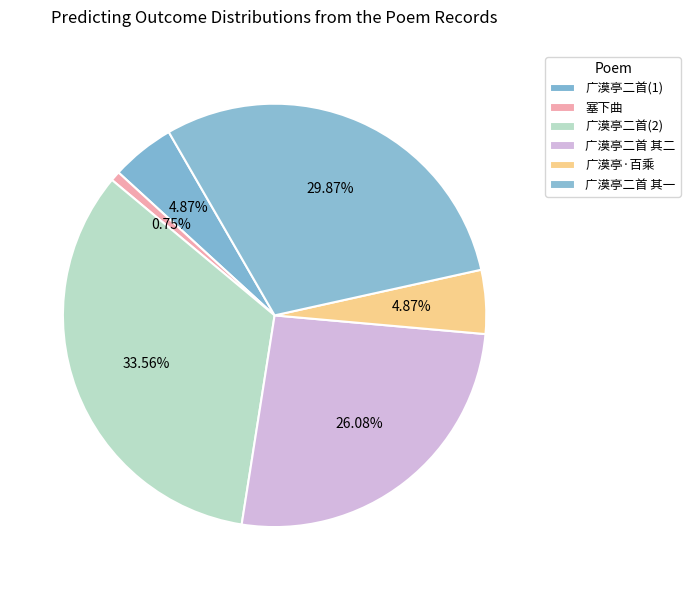

Is there any slice that represents more than half of the pie?

No